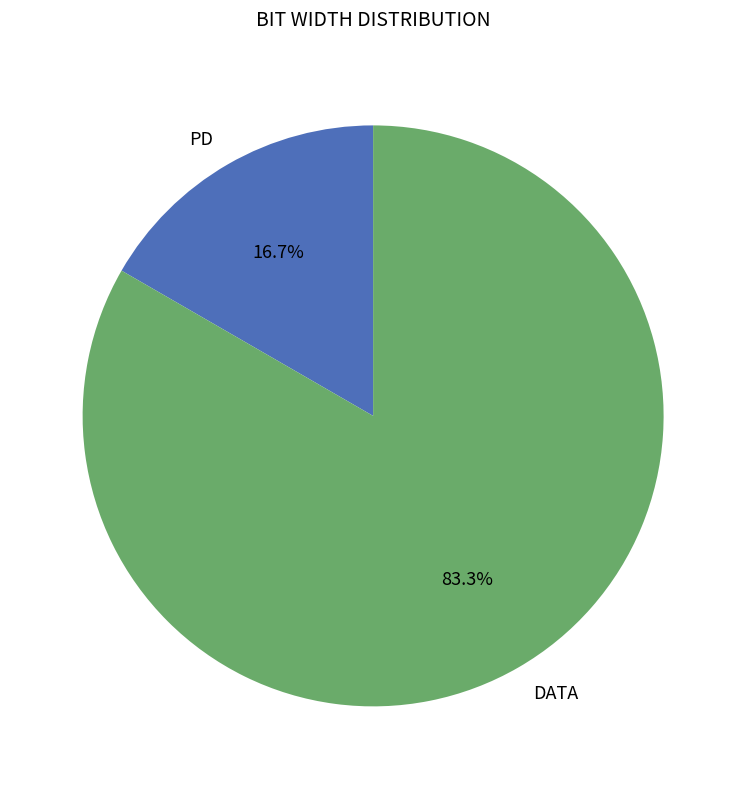

Is there a majority slice in this chart?

Yes